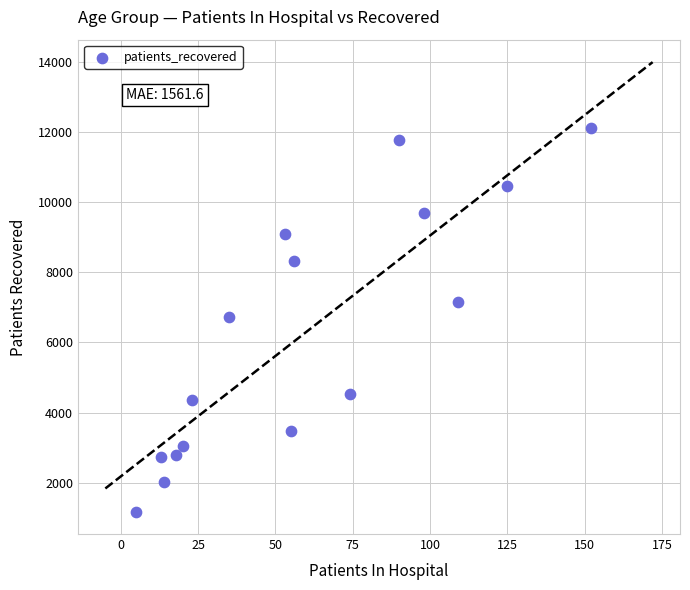

What is the range of X values (max minus min)?

147